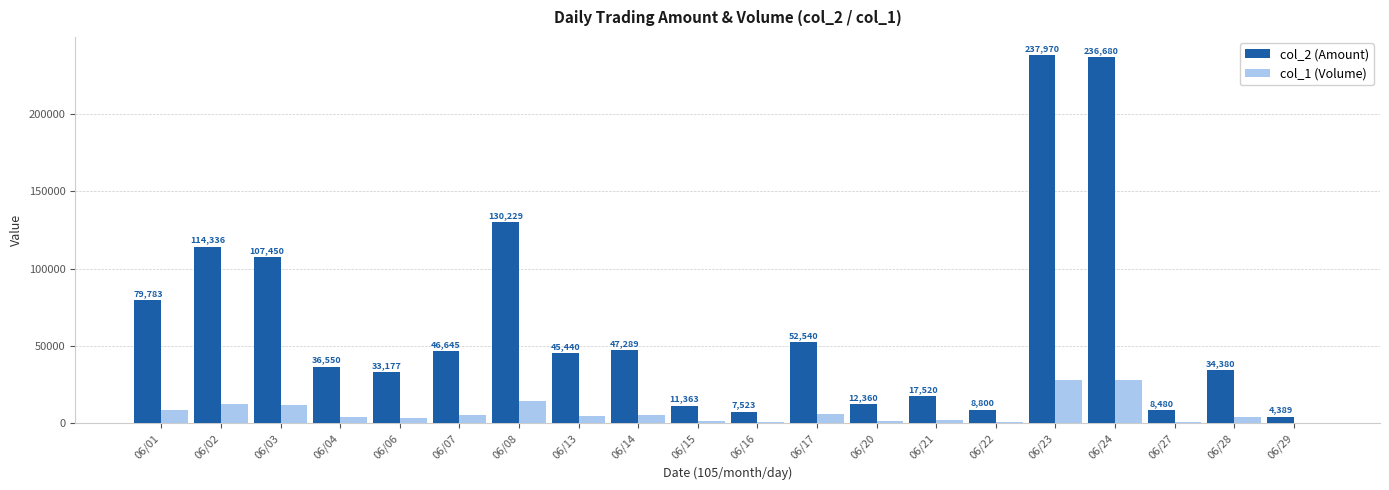

What is the maximum value shown in the chart?

237970